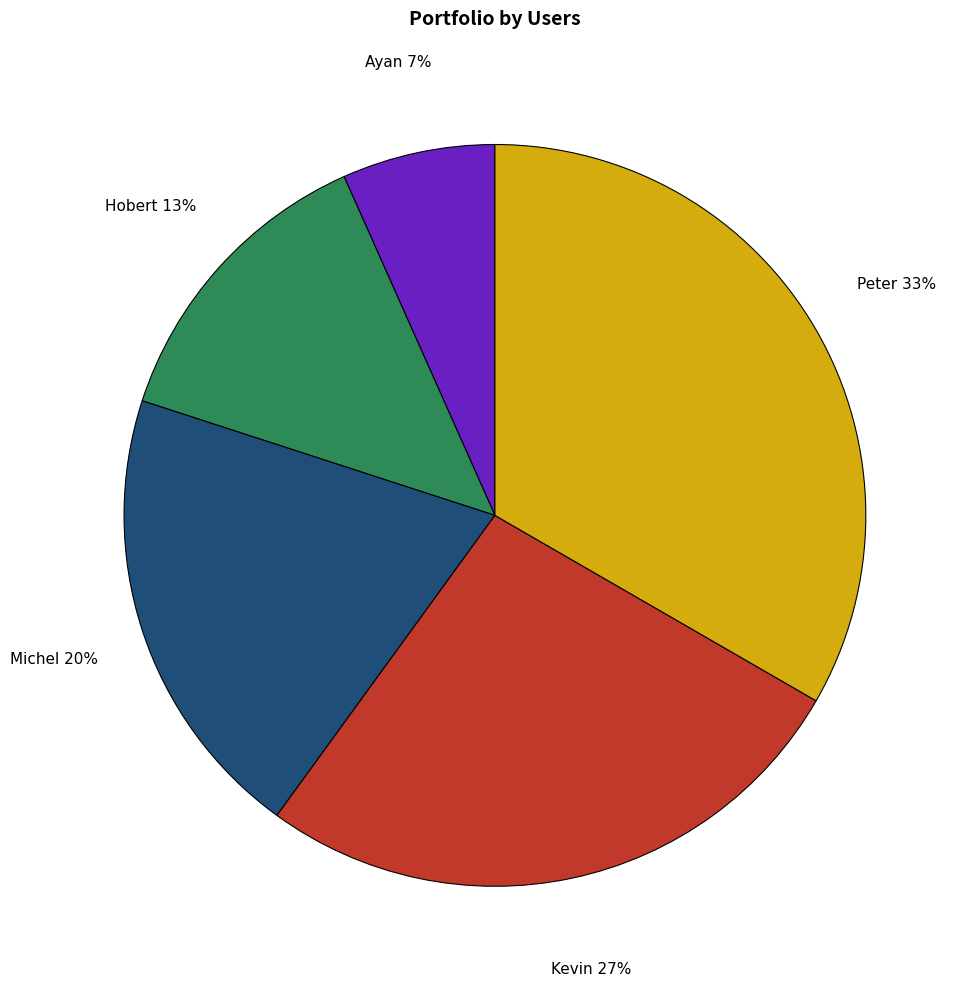

To the nearest percent, what is the average slice percentage?

20%